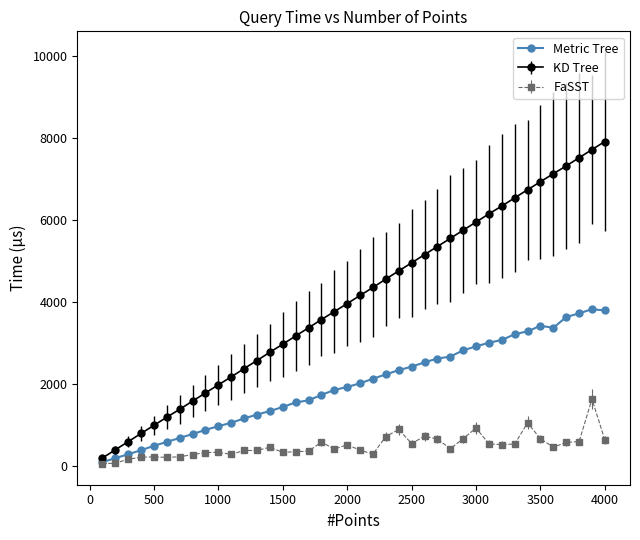

True or false: FaSST has more than 1 points higher than both neighbors.

True